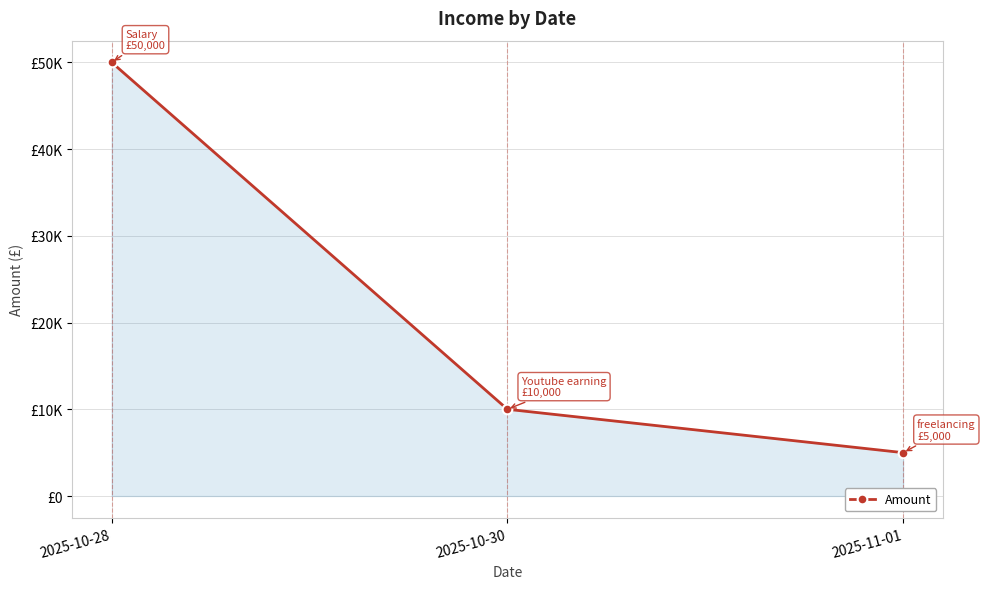

Rank the categories by value from highest to lowest.

2025-10-28, 2025-10-30, 2025-11-01